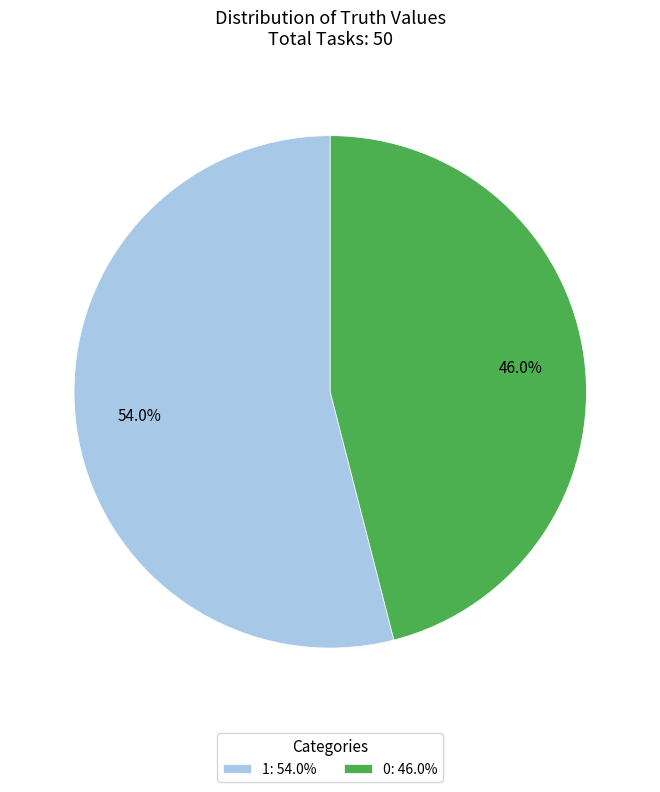

To the nearest percent, what portion does 1 represent?

54%